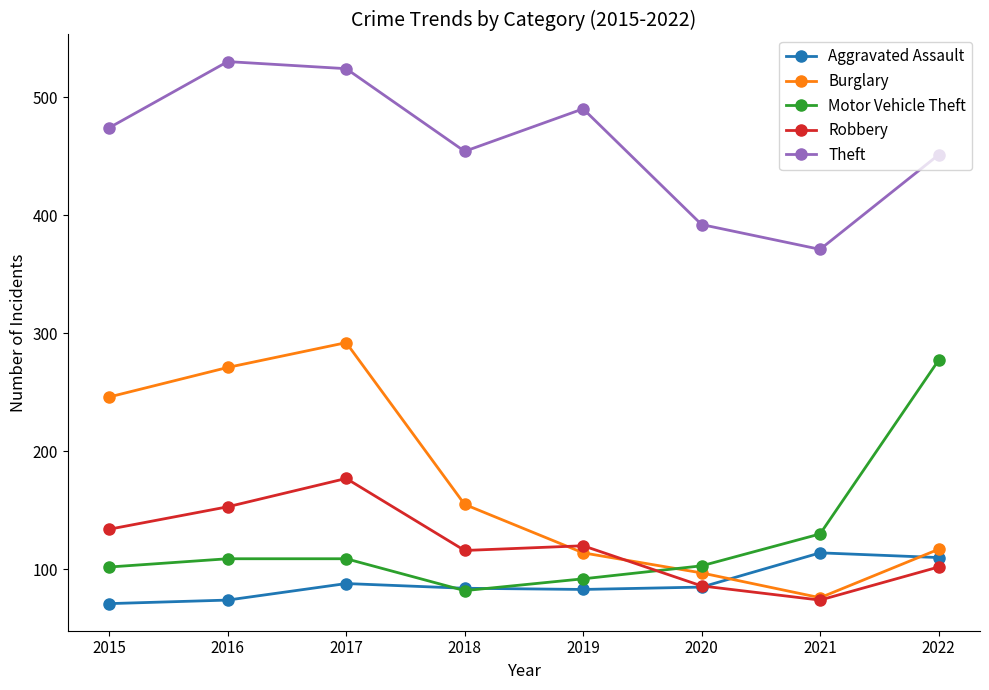

Where is Burglary nearest to the value 184?

2018